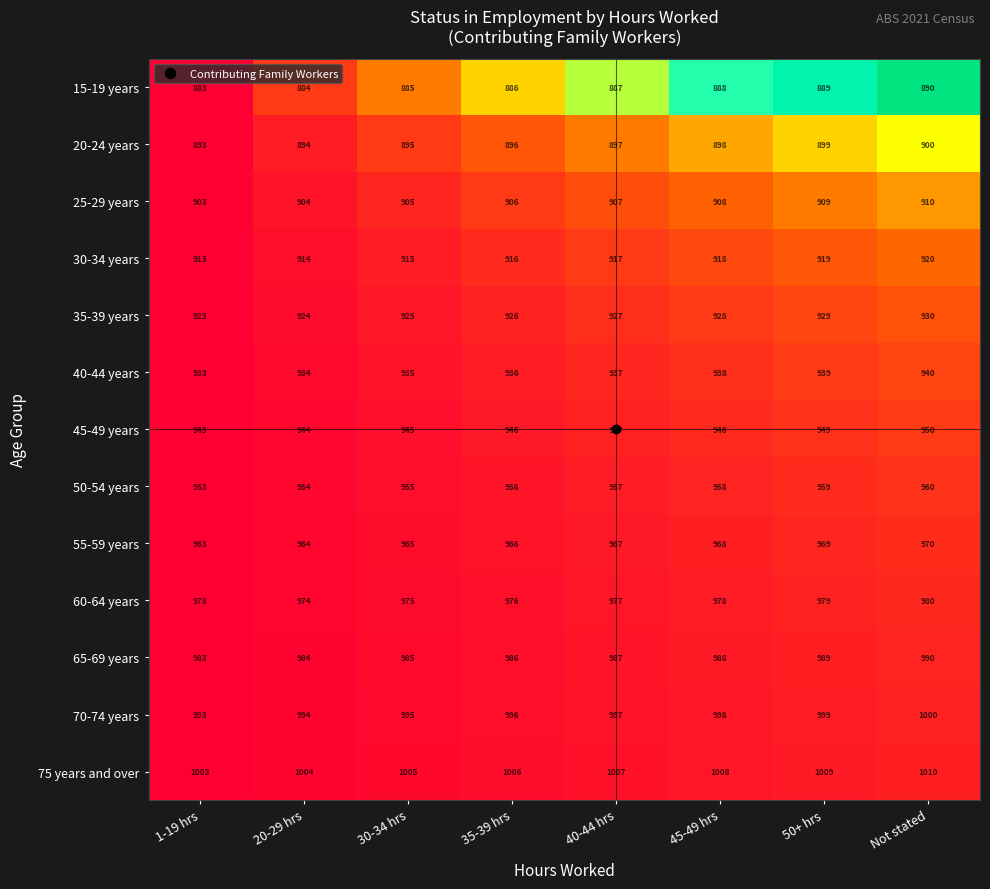

At how many categories does at least one series exceed 909?

8